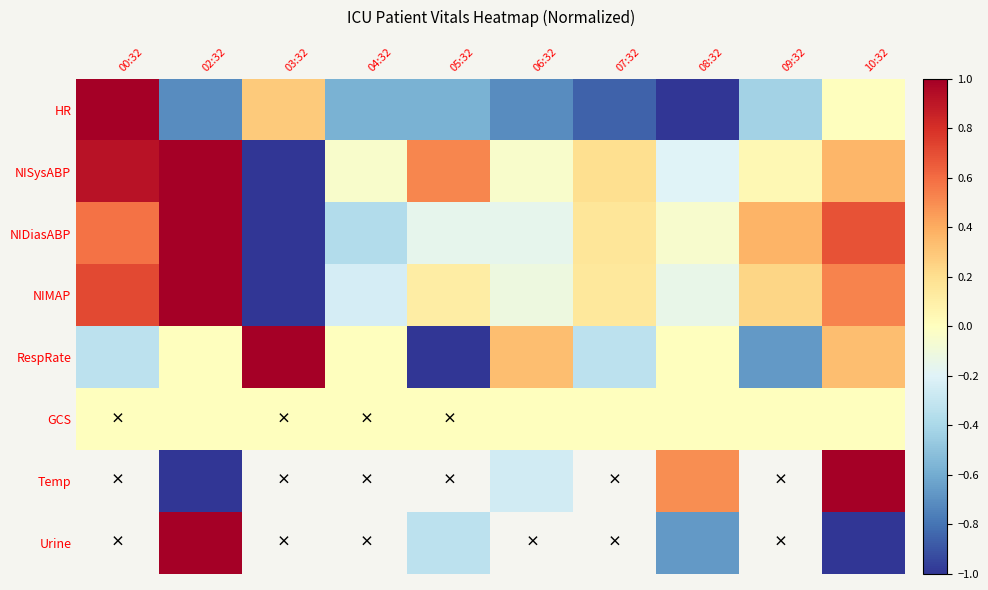

Which series has the widest spread of values?

HR